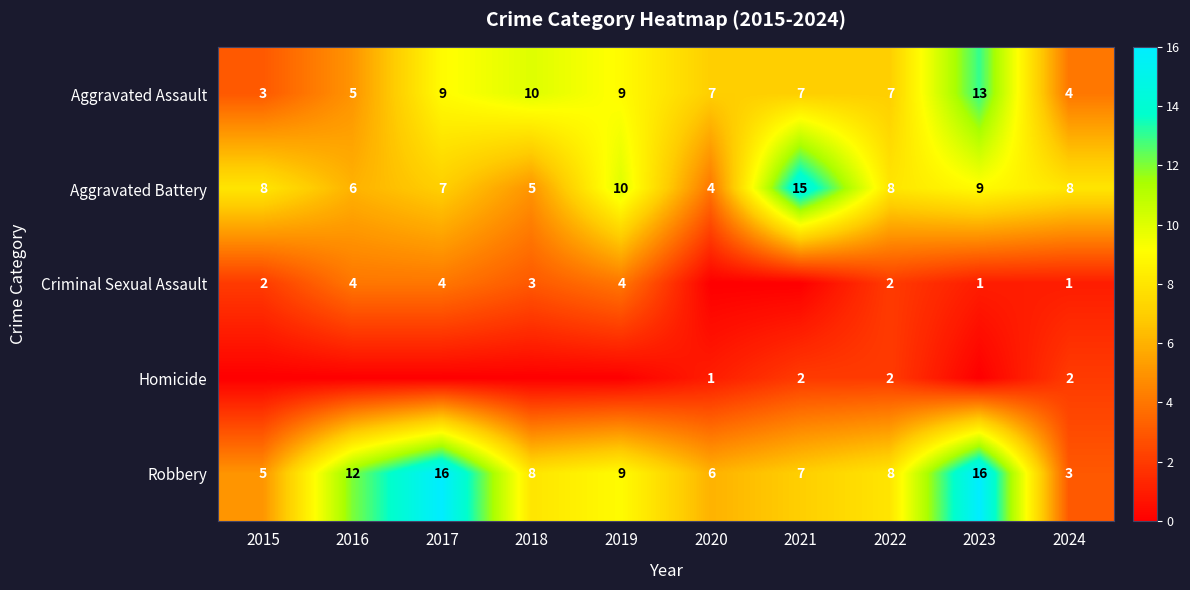

Is the value of Criminal Sexual Assault at 2016 greater than the value of Robbery at 2024?

Yes